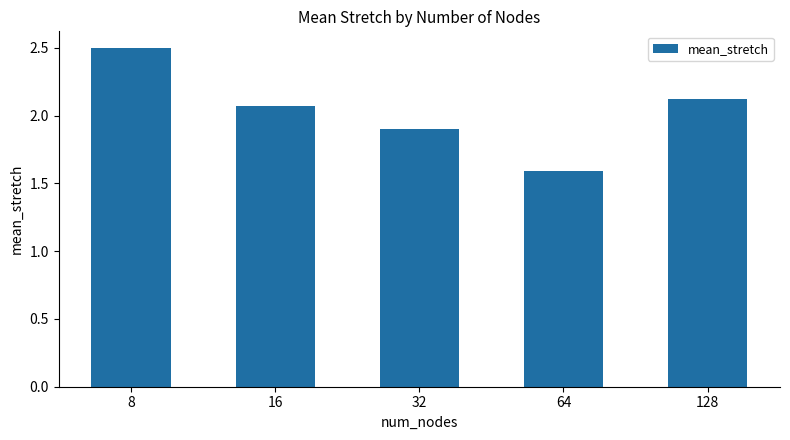

Which has a higher value, 32 or 16?

16